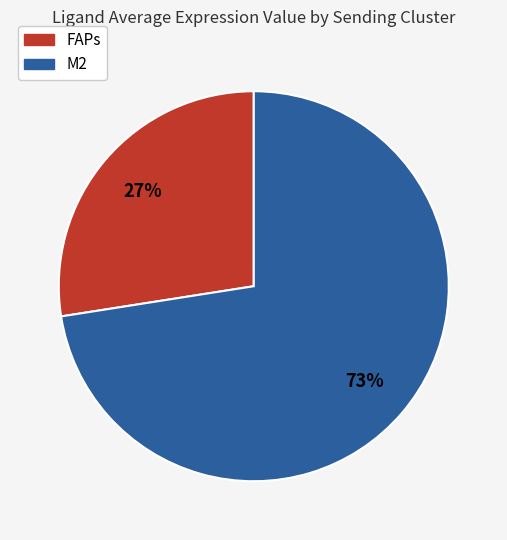

Which slice is the largest?

M2